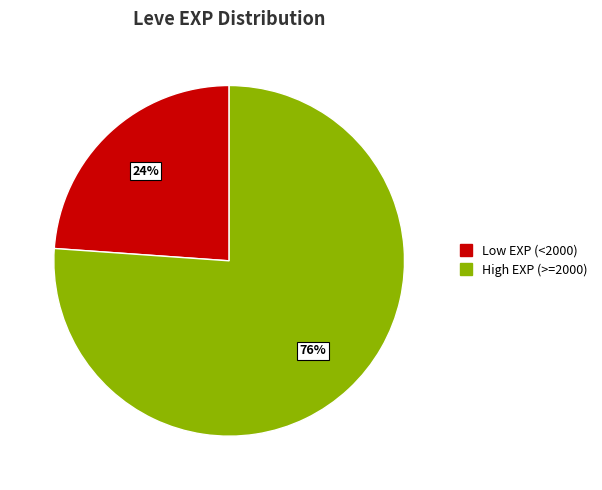

To the nearest percent, what is the difference between the largest and smallest slice percentages?

52%